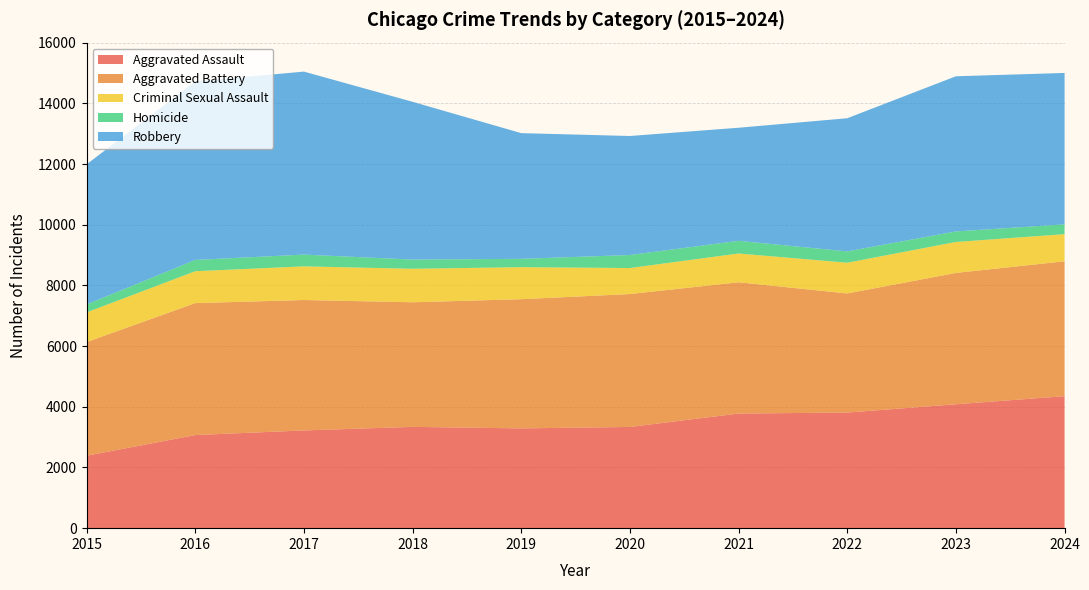

Reading left to right, list all the values displayed in this chart.

Aggravated Assault: 2387	3068	3221	3338	3288	3335	3777	3810	4083	4350
Aggravated Battery: 3745	4348	4297	4106	4257	4380	4326	3924	4328	4444
Criminal Sexual Assault: 977	1051	1109	1104	1055	857	948	1013	1020	894
Homicide: 262	372	388	303	276	429	418	373	348	323
Robbery: 4617	5882	6030	5199	4141	3922	3726	4388	5112	4989